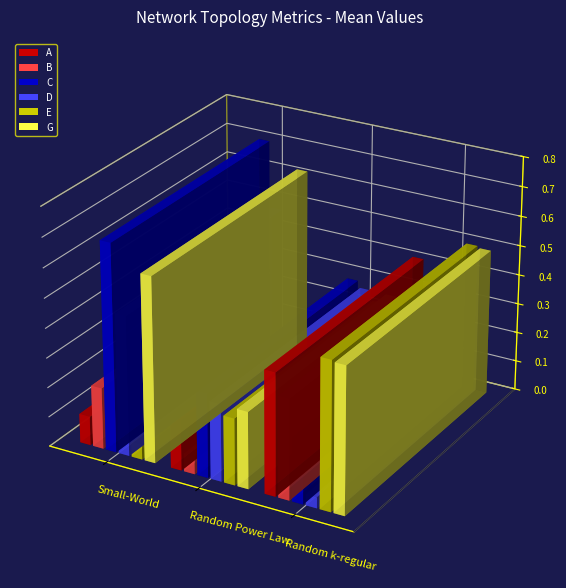

Is it true that D equals 0.3 at Random Power Law?

True